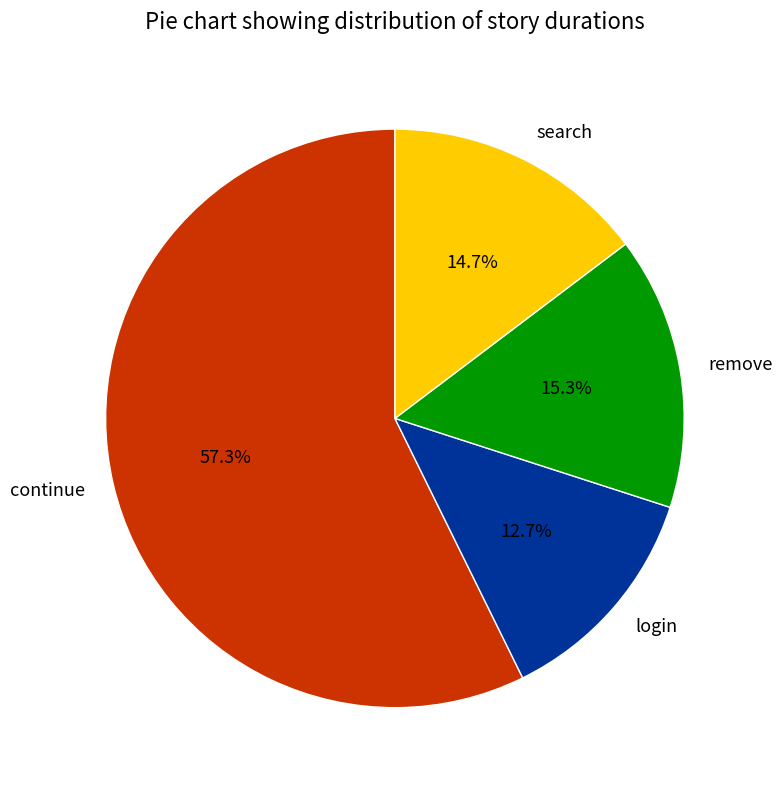

Between remove and continue, which is larger?

continue